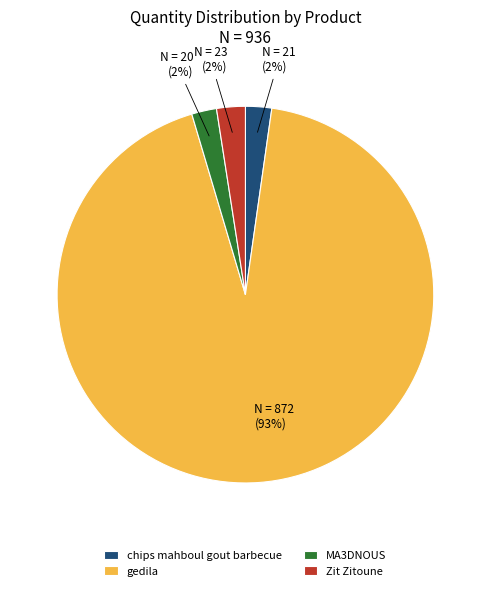

True or false: gedila accounts for 93% of the total.

True